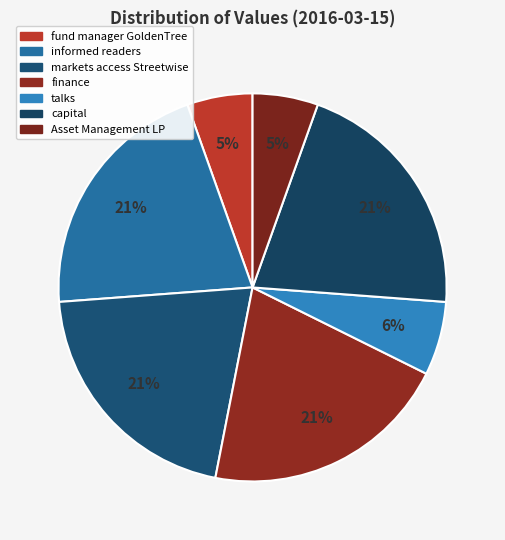

How many slices are in this pie chart?

7